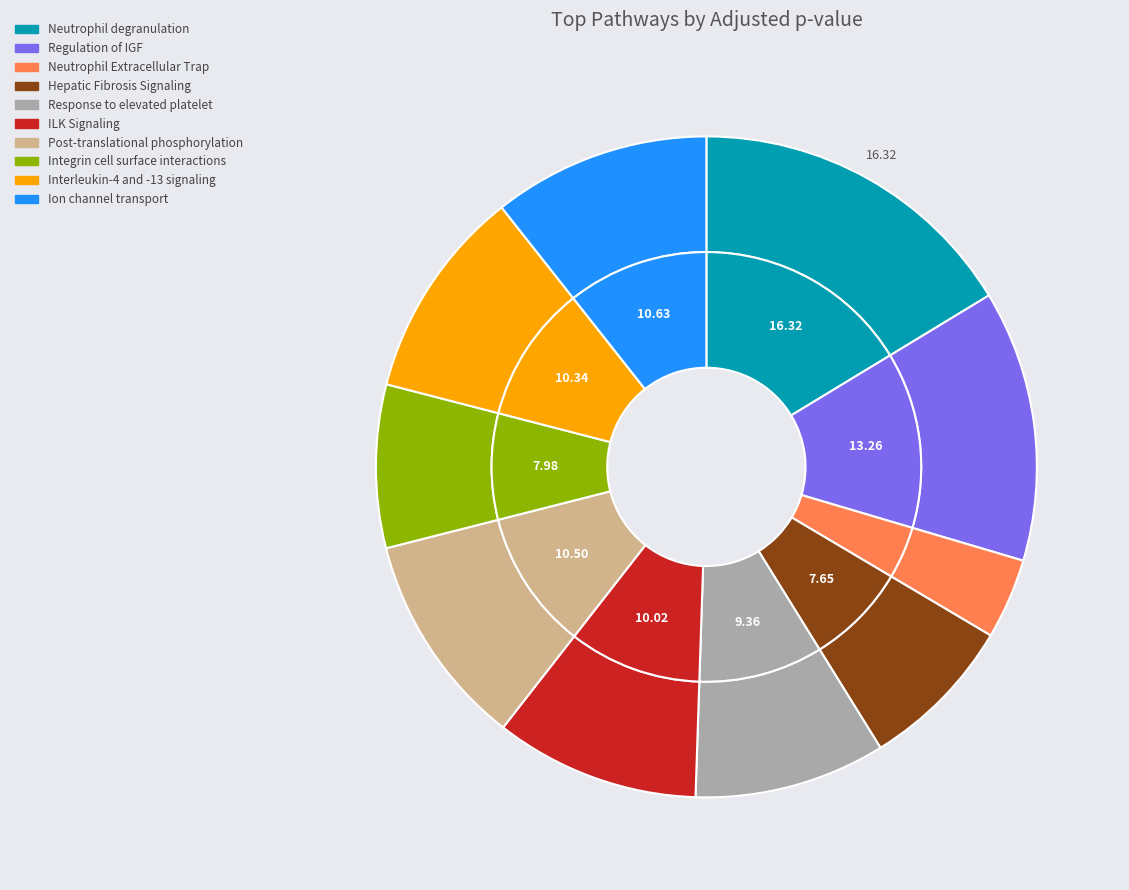

To the nearest percent, what is the difference between the Neutrophil Extracellular Trap and Post-translational phosphorylation slice percentages?

7%